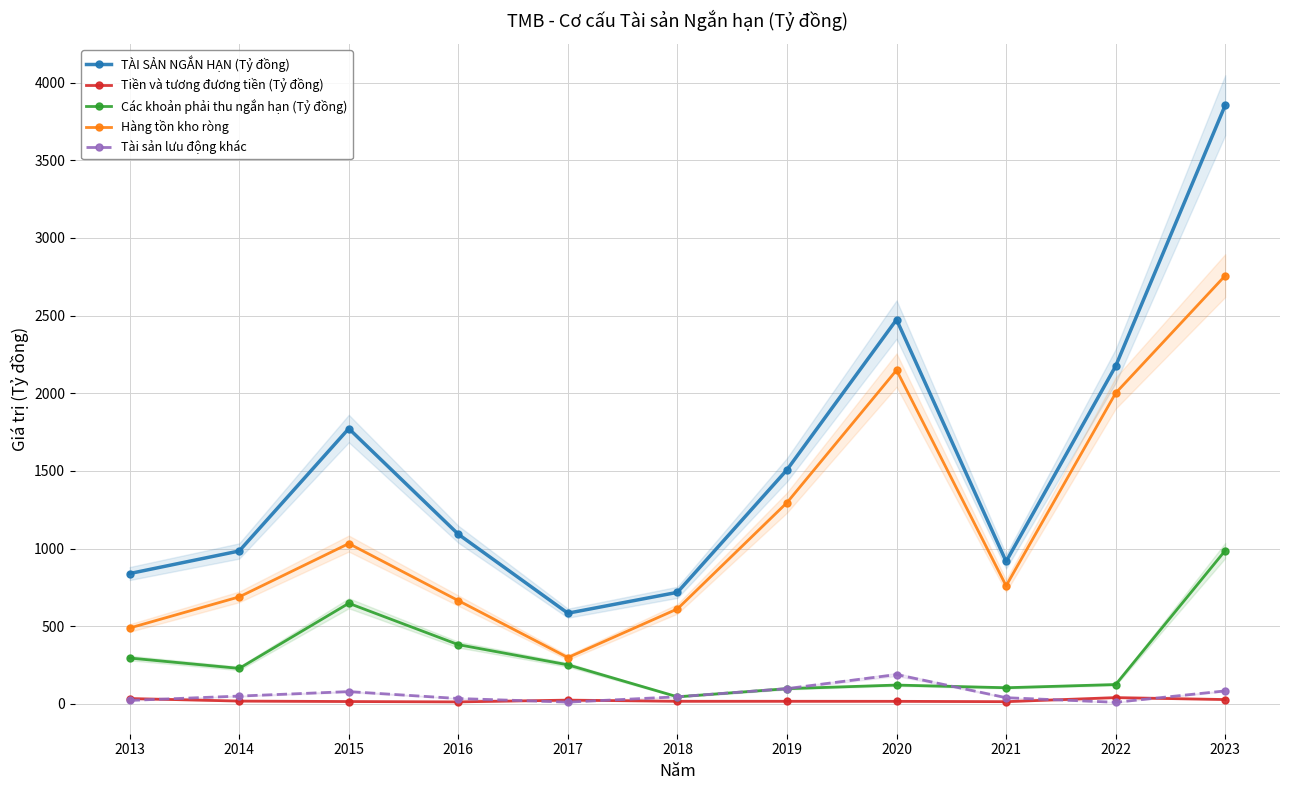

At which label does Tiền và tương đương tiền (Tỷ đồng) reach its peak?

2022